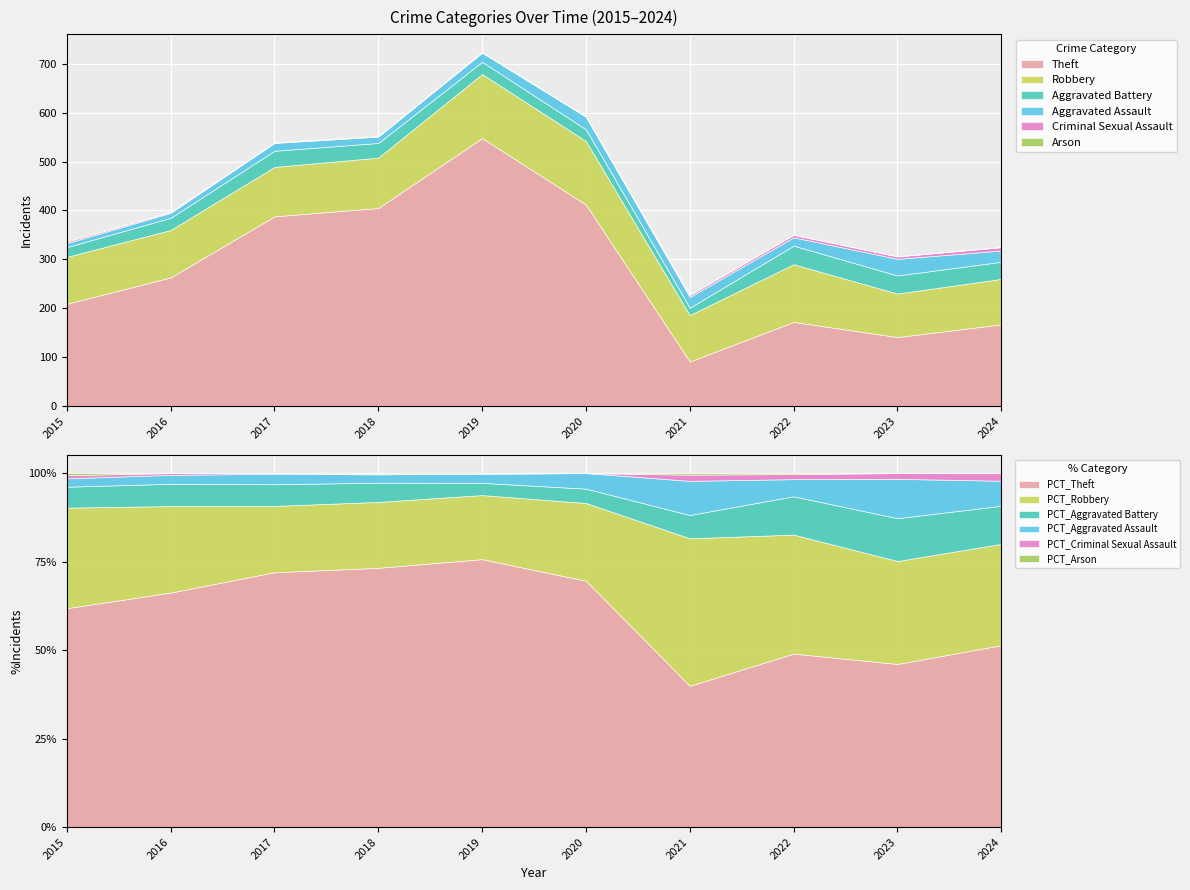

What are all the series names shown in the legend?

Theft, Robbery, Aggravated Battery, Aggravated Assault, Criminal Sexual Assault, Arson